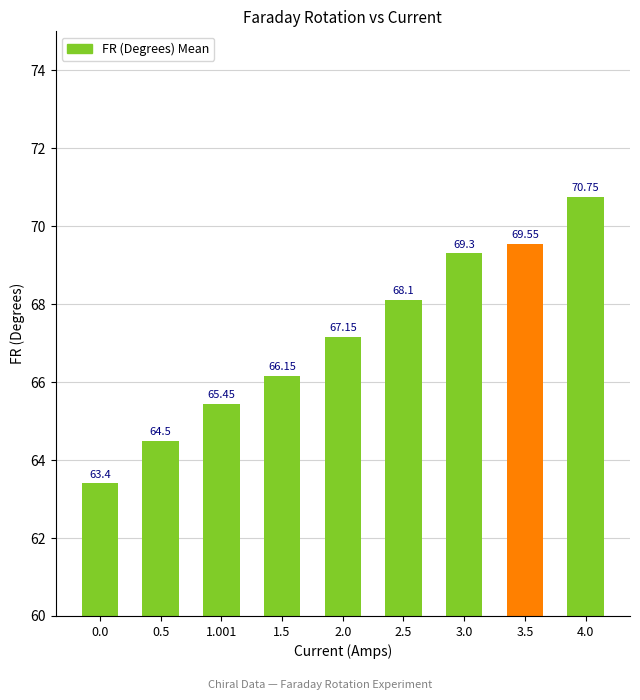

How many data points are less than 67?

4